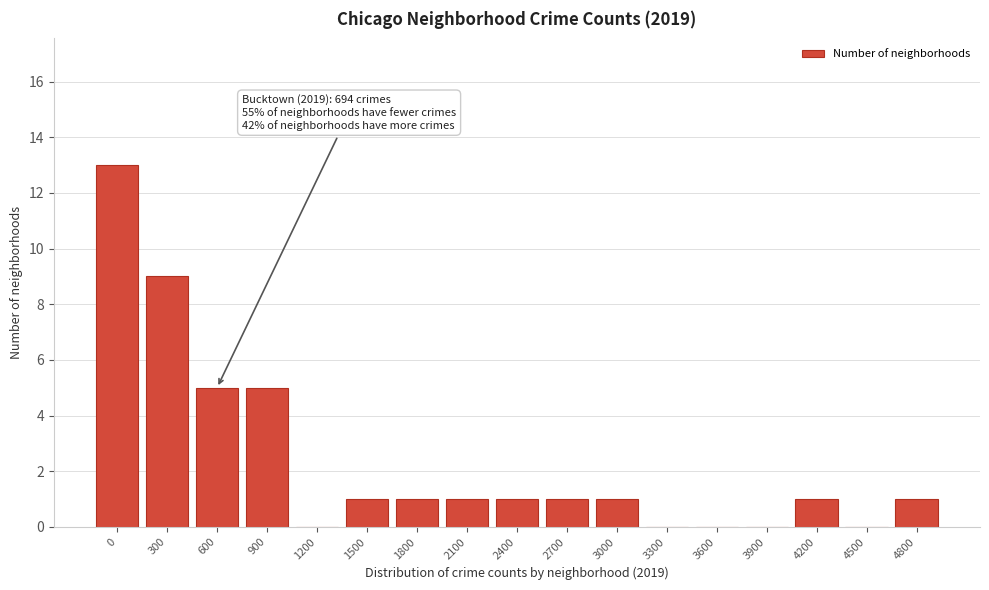

Reading right to left, transcribe all the data shown in this chart.

4800=1	4500=0	4200=1	3900=0	3600=0	3300=0	3000=1	2700=1	2400=1	2100=1	1800=1	1500=1	1200=0	900=5	600=5	300=9	0=13